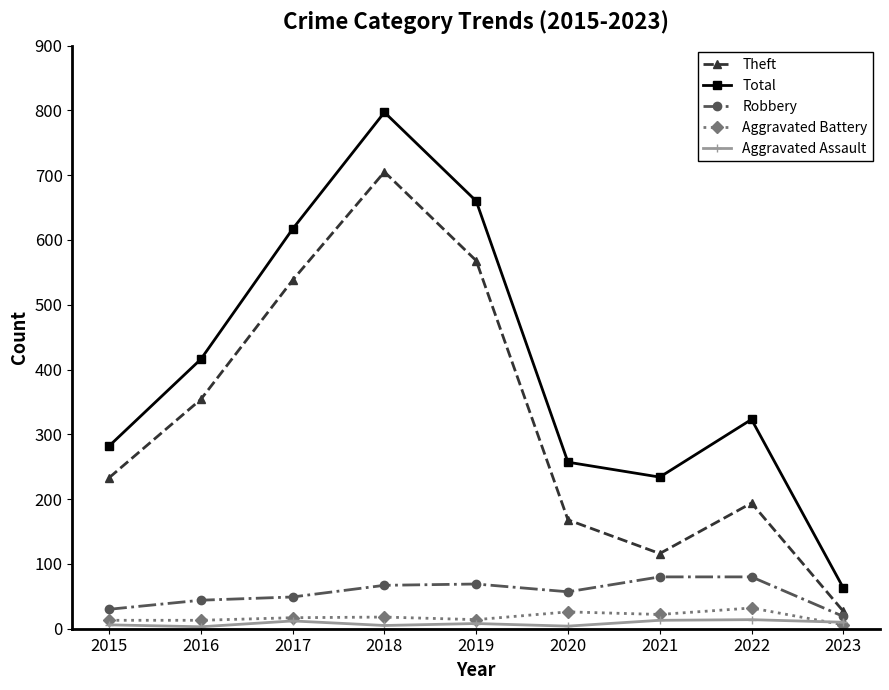

Count the number of data series in this chart.

5